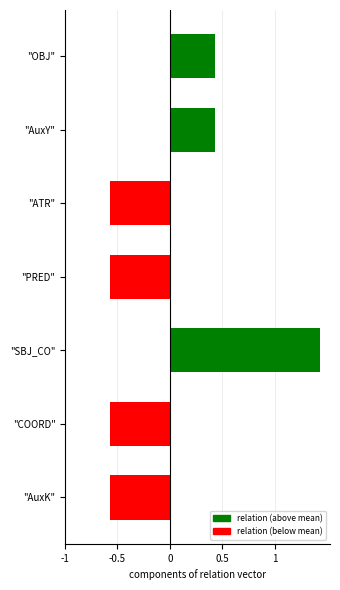

What is the change in value from "AuxY" to "AuxK"?

-1.0